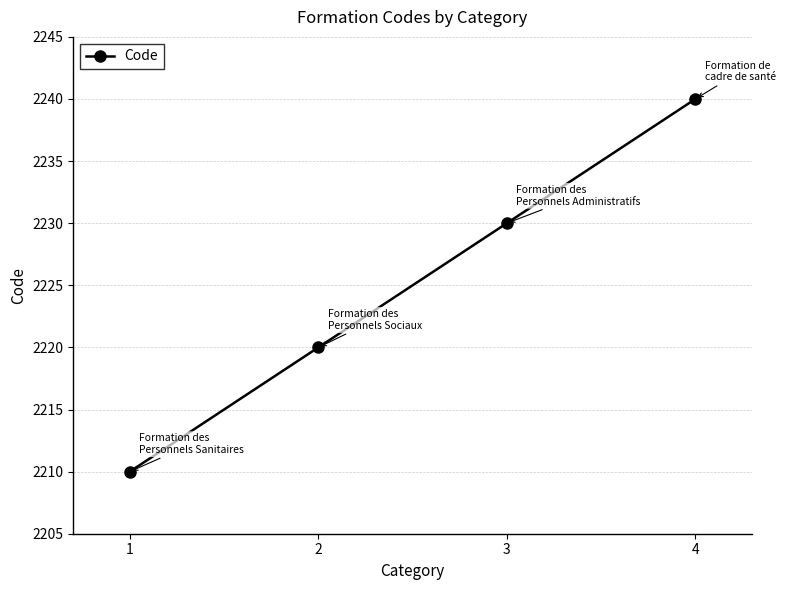

What is the difference between the values at 4 and 2?

20